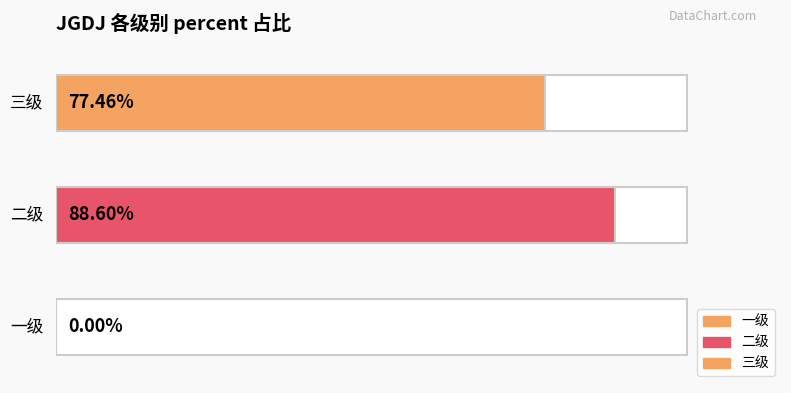

What is the label of the 1st bar from the left?

一级